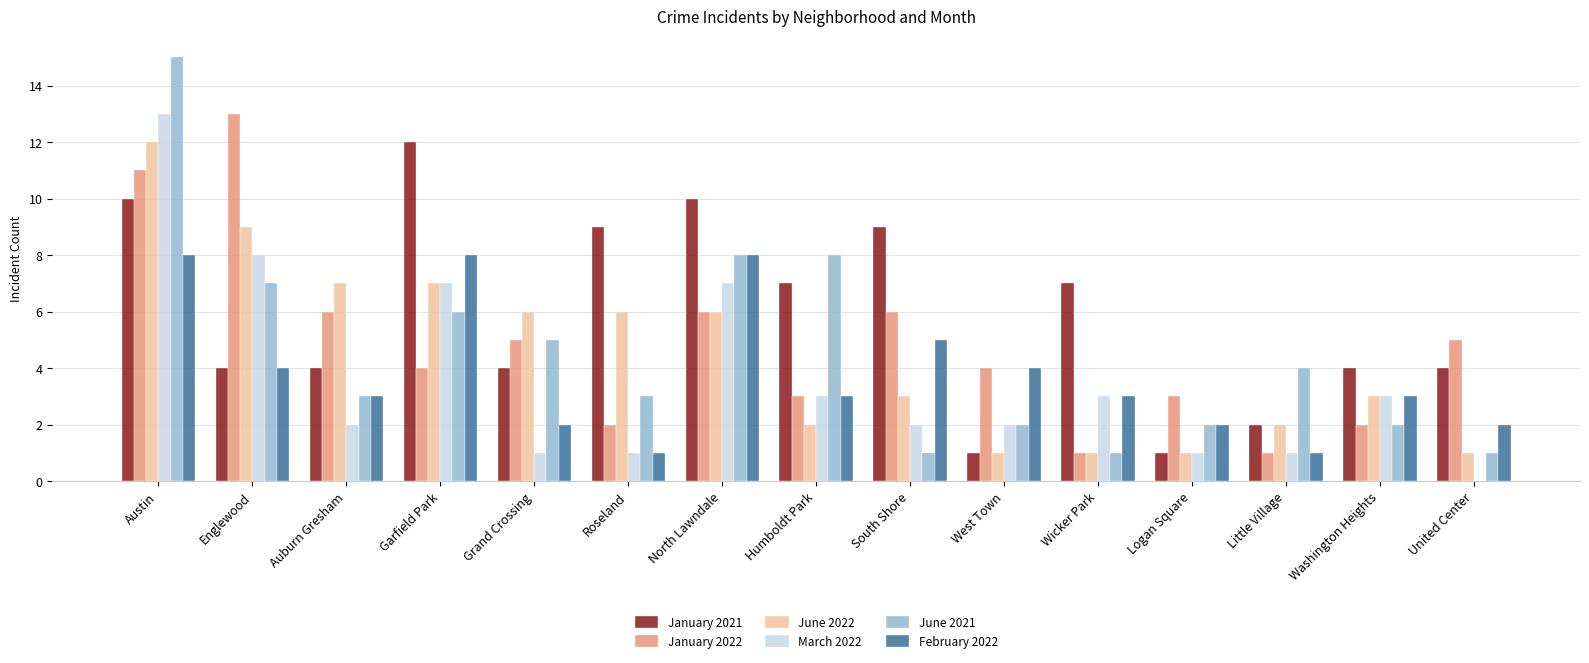

Reading right to left, transcribe all the data shown in this chart.

January 2021: United Center=4	Washington Heights=4	Little Village=2	Logan Square=1	Wicker Park=7	West Town=1	South Shore=9	Humboldt Park=7	North Lawndale=10	Roseland=9	Grand Crossing=4	Garfield Park=12	Auburn Gresham=4	Englewood=4	Austin=10
January 2022: United Center=5	Washington Heights=2	Little Village=1	Logan Square=3	Wicker Park=1	West Town=4	South Shore=6	Humboldt Park=3	North Lawndale=6	Roseland=2	Grand Crossing=5	Garfield Park=4	Auburn Gresham=6	Englewood=13	Austin=11
June 2022: United Center=1	Washington Heights=3	Little Village=2	Logan Square=1	Wicker Park=1	West Town=1	South Shore=3	Humboldt Park=2	North Lawndale=6	Roseland=6	Grand Crossing=6	Garfield Park=7	Auburn Gresham=7	Englewood=9	Austin=12
March 2022: United Center=0	Washington Heights=3	Little Village=1	Logan Square=1	Wicker Park=3	West Town=2	South Shore=2	Humboldt Park=3	North Lawndale=7	Roseland=1	Grand Crossing=1	Garfield Park=7	Auburn Gresham=2	Englewood=8	Austin=13
June 2021: United Center=1	Washington Heights=2	Little Village=4	Logan Square=2	Wicker Park=1	West Town=2	South Shore=1	Humboldt Park=8	North Lawndale=8	Roseland=3	Grand Crossing=5	Garfield Park=6	Auburn Gresham=3	Englewood=7	Austin=15
February 2022: United Center=2	Washington Heights=3	Little Village=1	Logan Square=2	Wicker Park=3	West Town=4	South Shore=5	Humboldt Park=3	North Lawndale=8	Roseland=1	Grand Crossing=2	Garfield Park=8	Auburn Gresham=3	Englewood=4	Austin=8